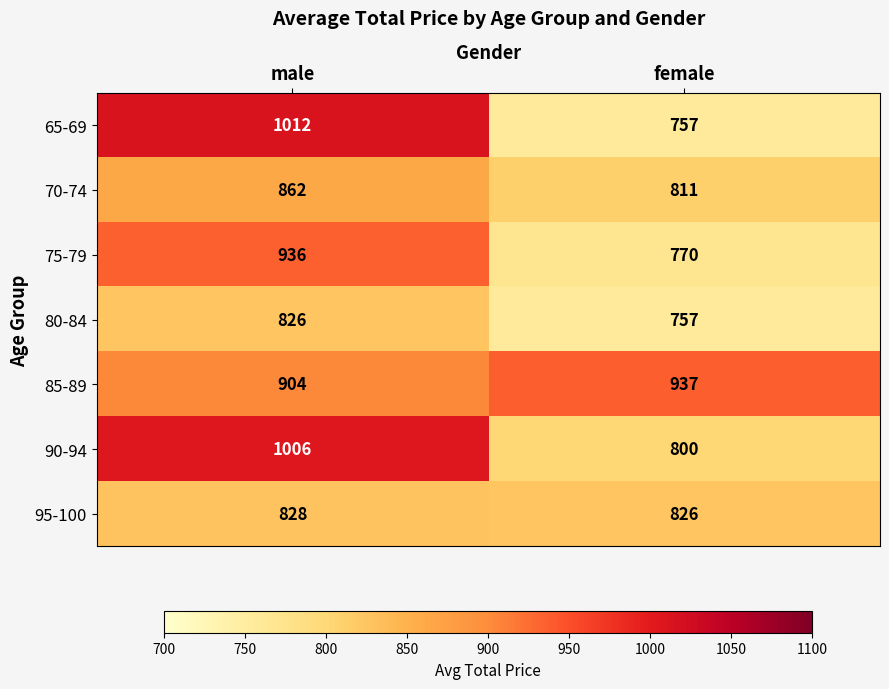

Count the number of data series in this chart.

7